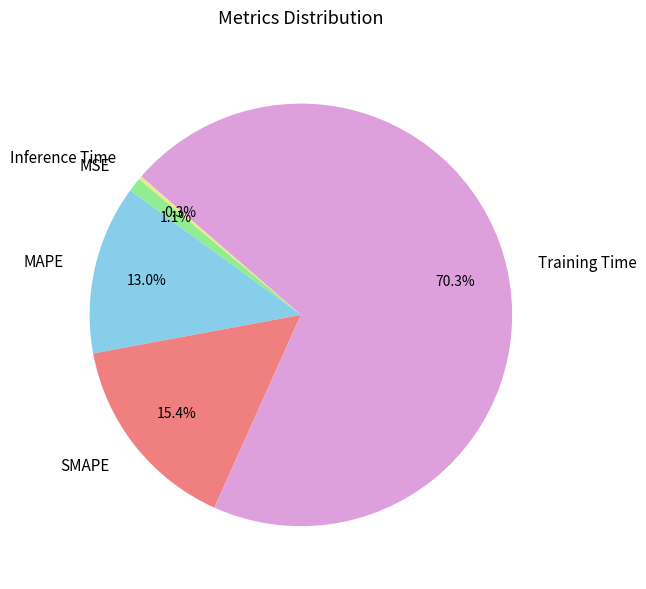

What is the majority slice?

Training Time